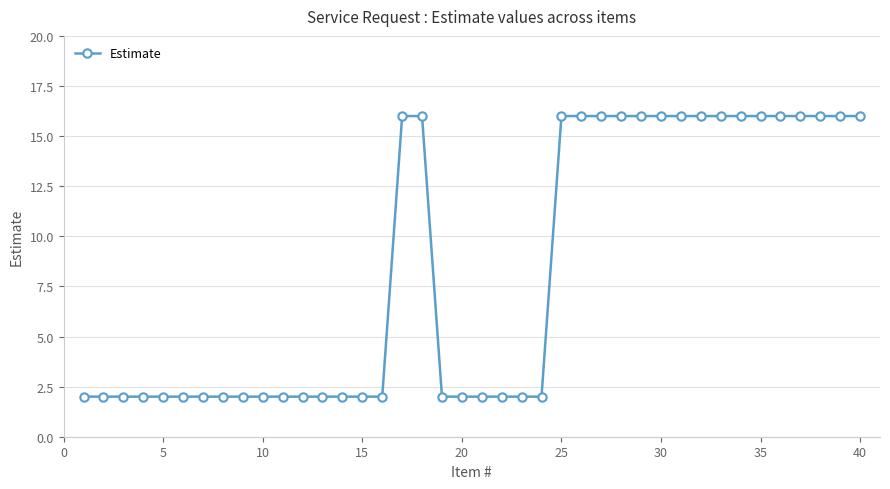

What is the sum of all values?

332